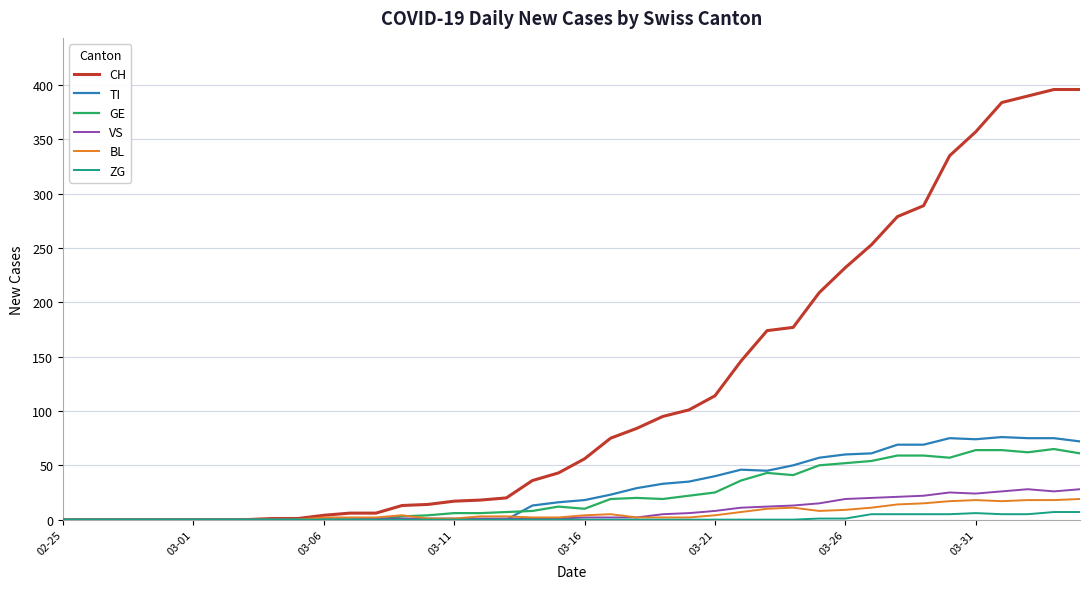

What is the difference between the maximum and minimum values in the VS series?

28